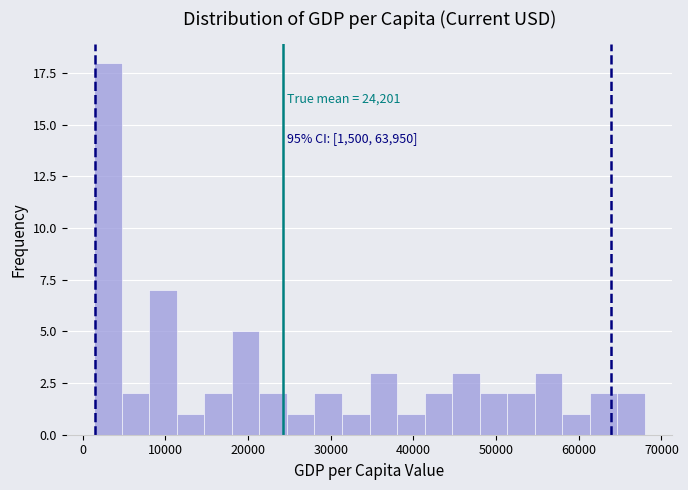

Around what value on the x-axis is the tallest bar? Give the approximate position of its centre, as read against the axis.

3000